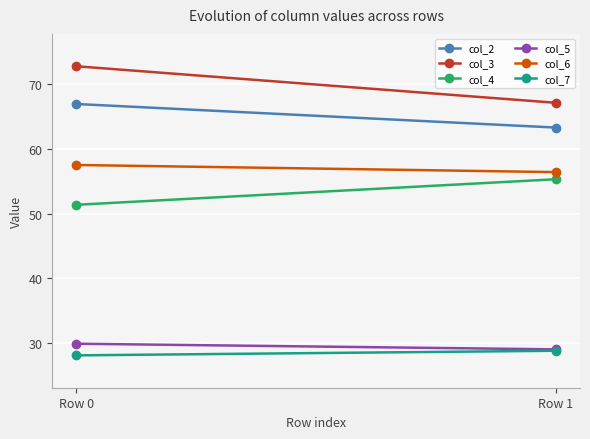

Which category has the highest value in the col_2 series?

Row 0